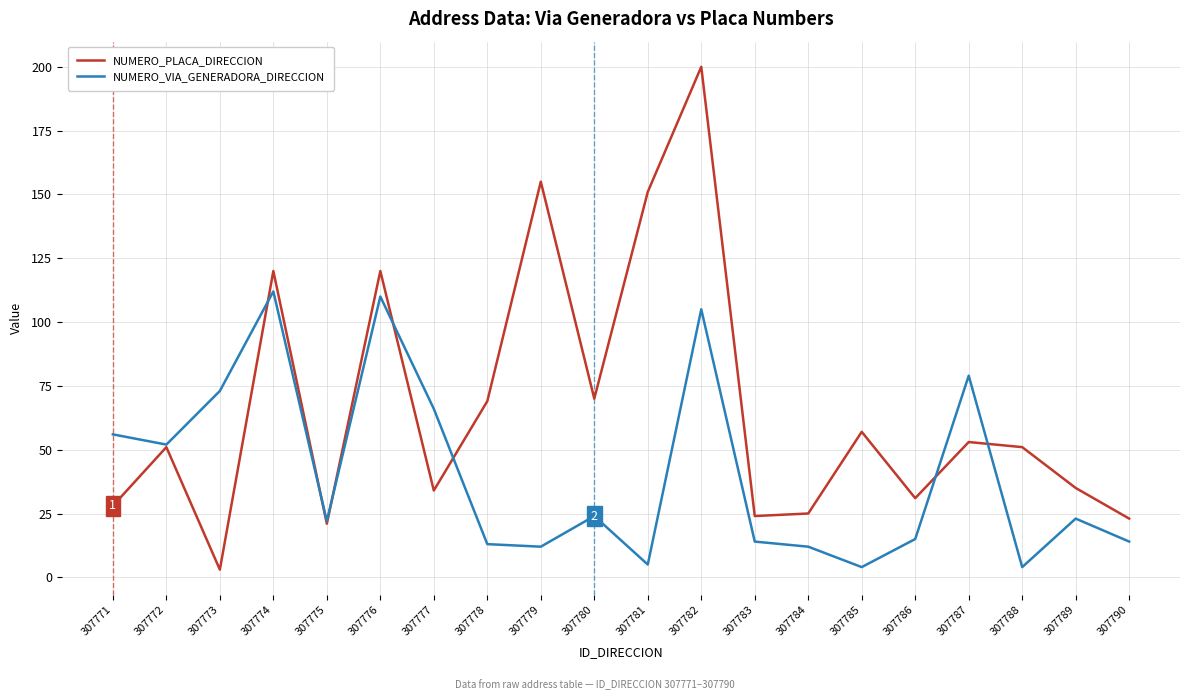

How many interior local valleys does the NUMERO_PLACA_DIRECCION series have?

6